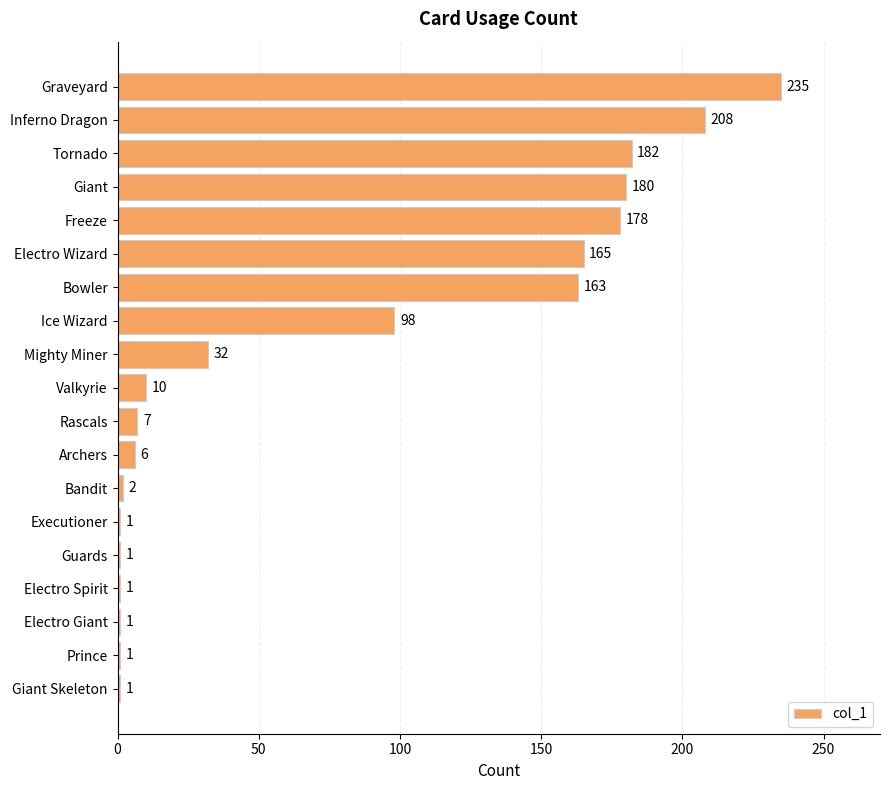

Where is the data nearest to the value 118?

Ice Wizard